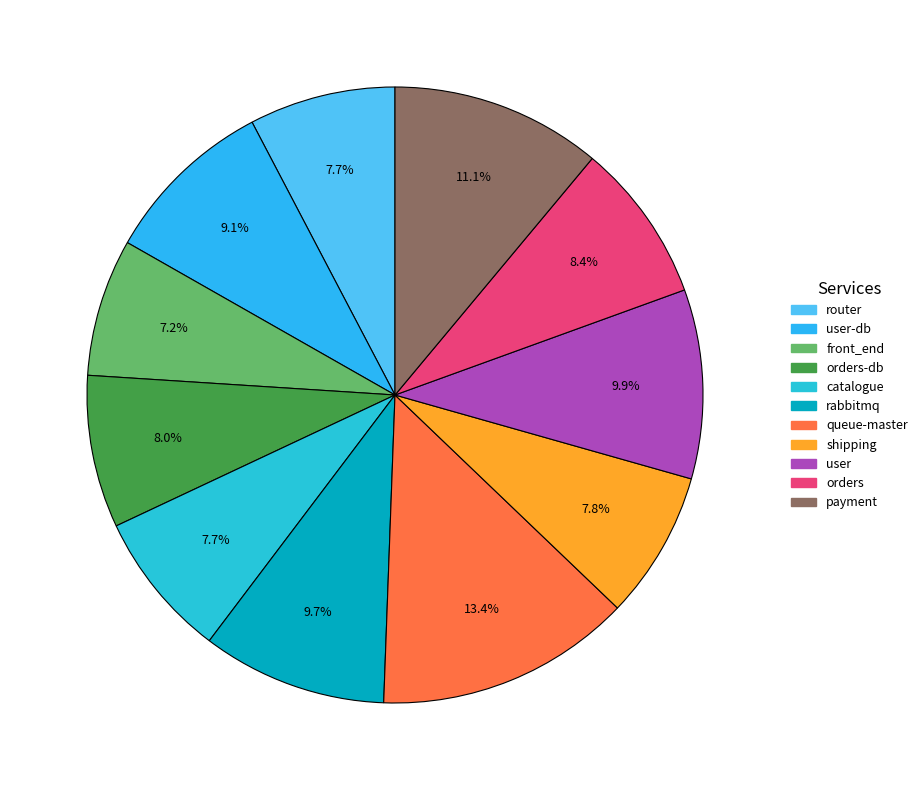

What is the smallest slice in the pie chart?

front_end